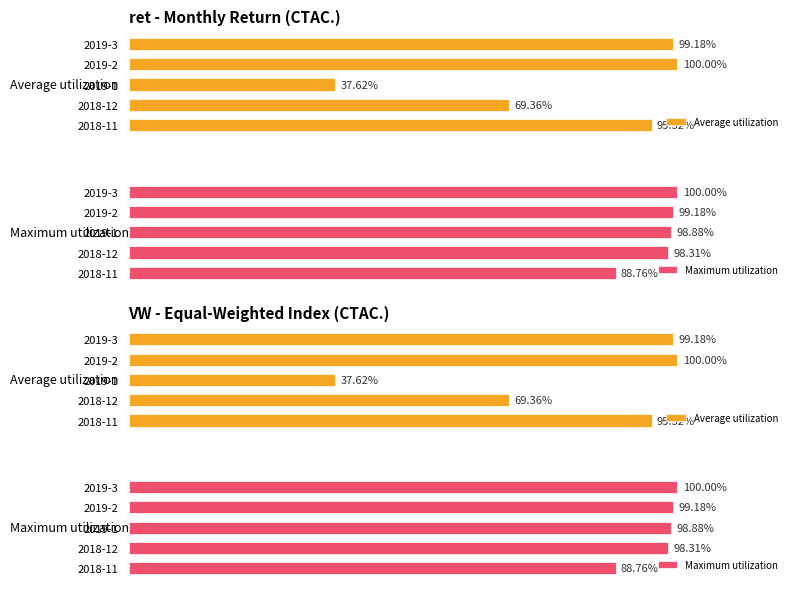

How many groups of bars are there?

5